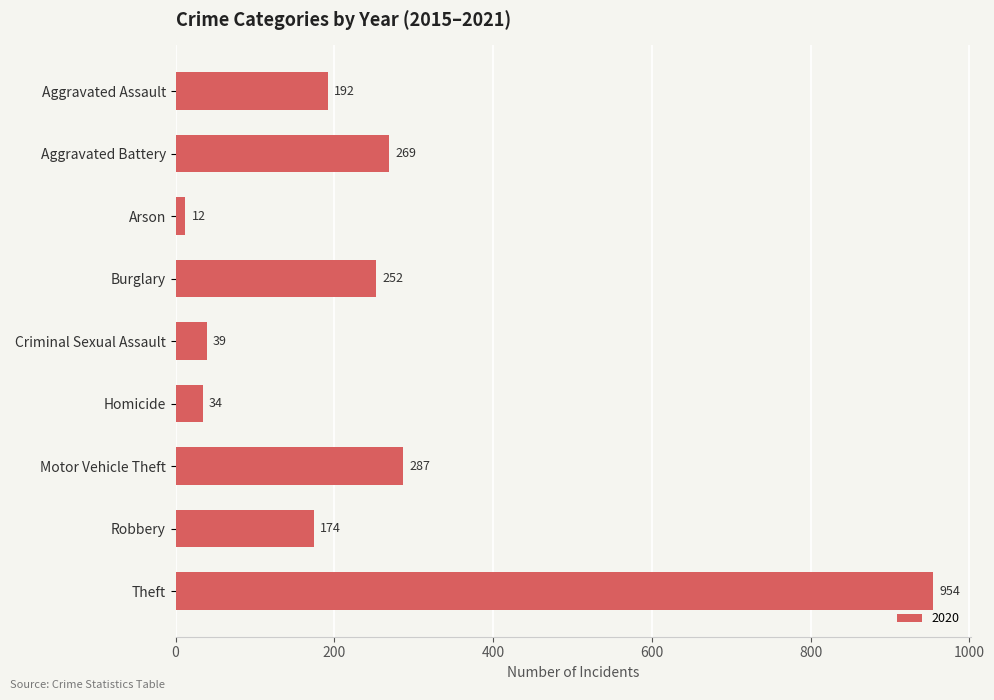

How many data points does each series have?

9